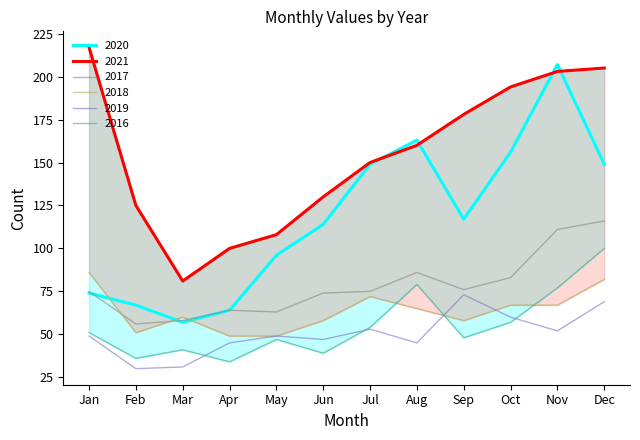

The value of 2019 at Sep is 119. True or false?

False